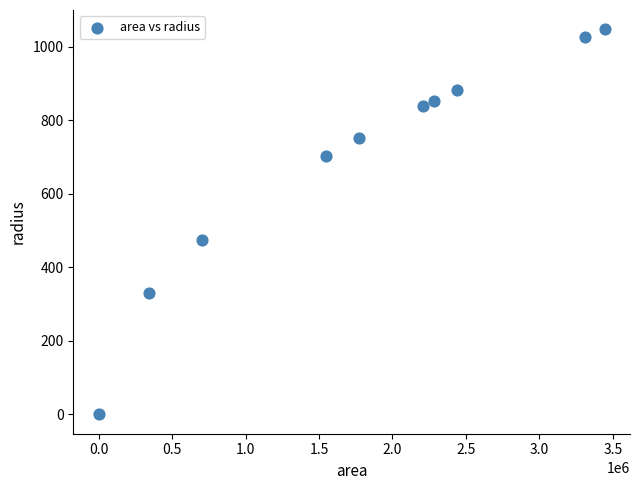

What is the range of X values (max minus min)?

3444375.0